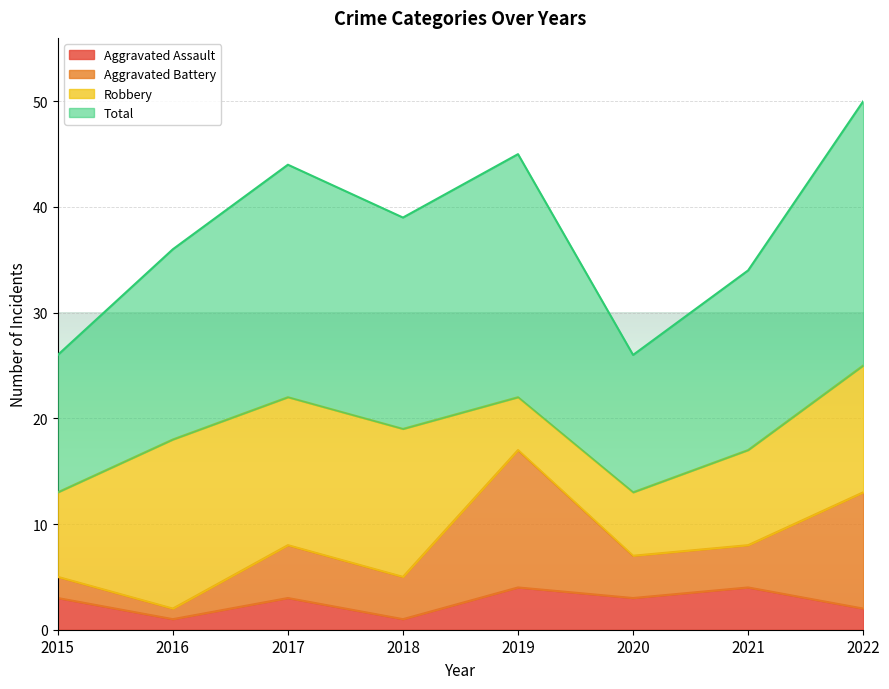

True or false: Aggravated Assault has a value of 3 at 2017.

True